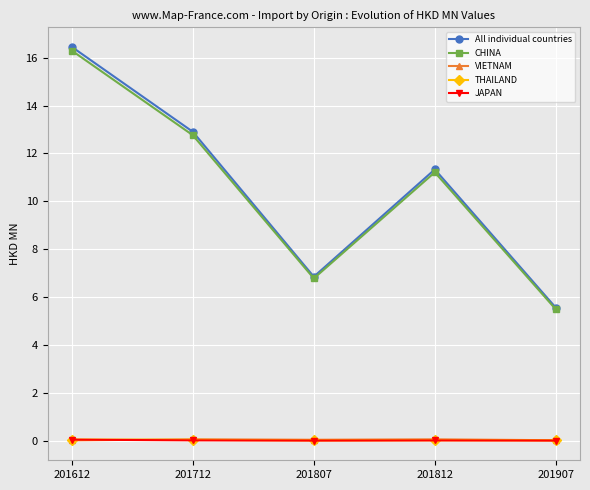

Which series has the widest spread of values?

All individual countries